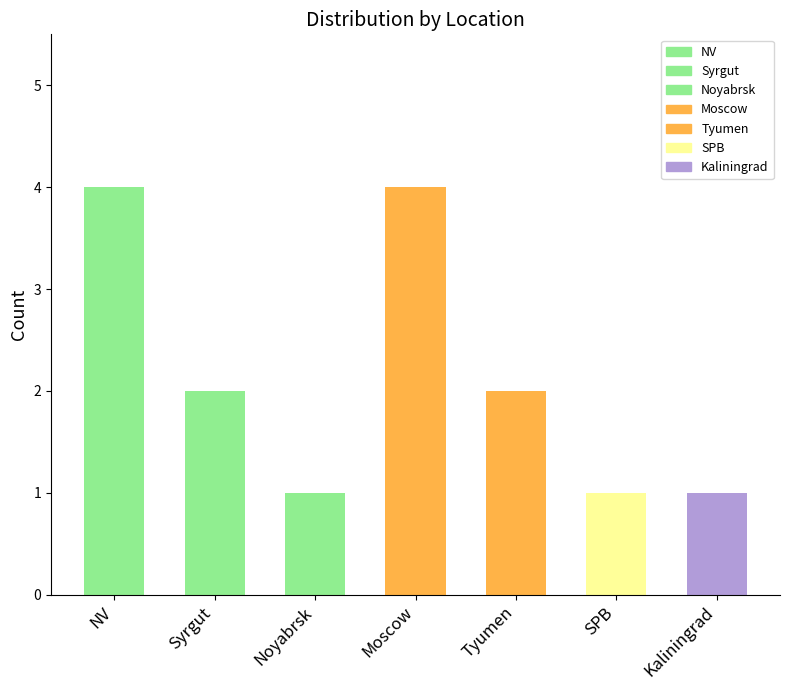

What is the average value?

2